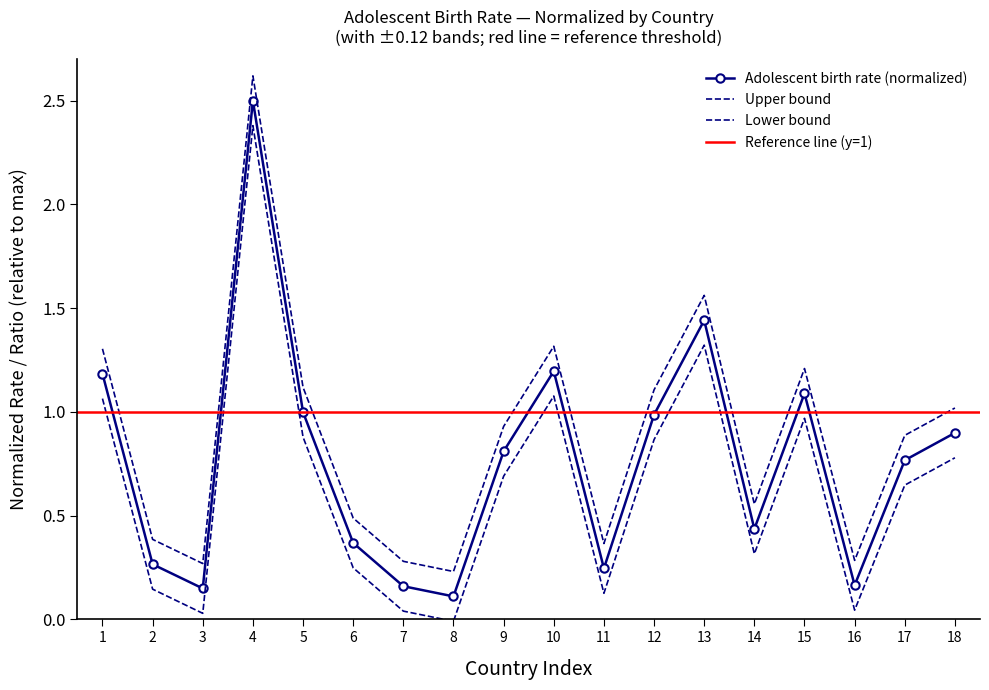

What is the value of the 8th point from the left?

0.1